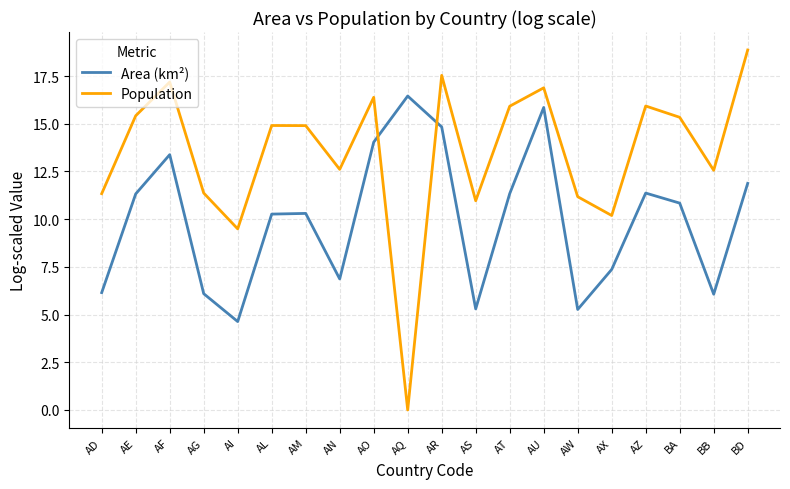

Where does the Population series first go above 14?

AE